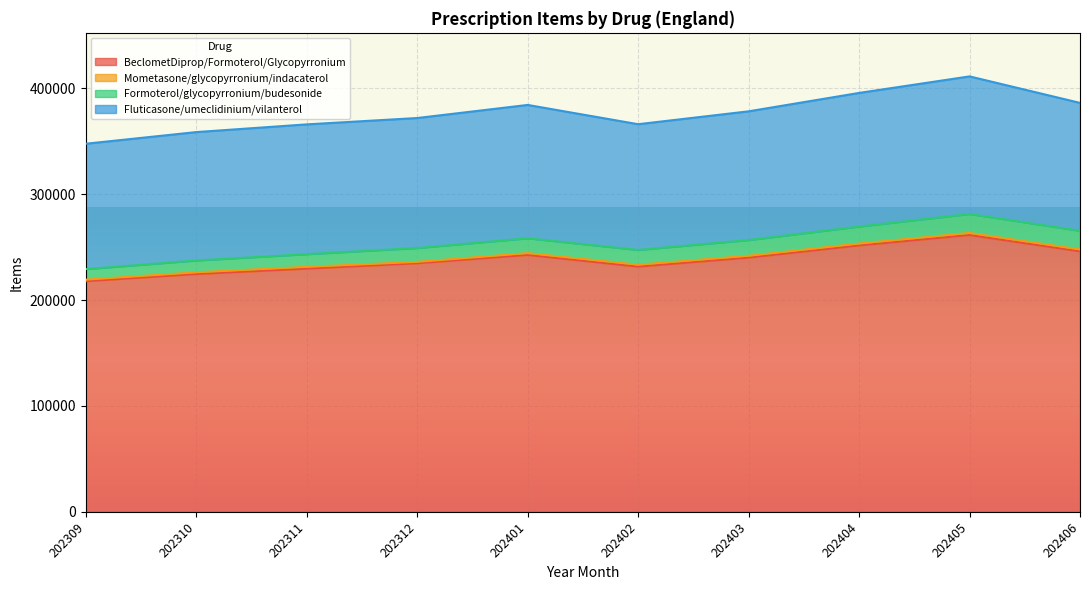

How many lines are shown in the chart?

4